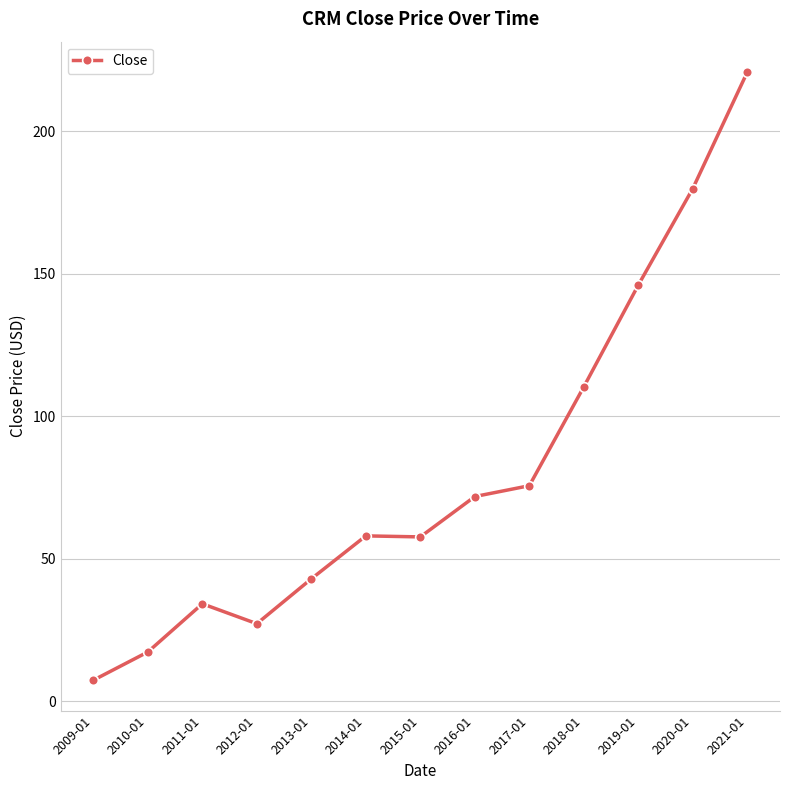

What position from the right is 2014-01?

8